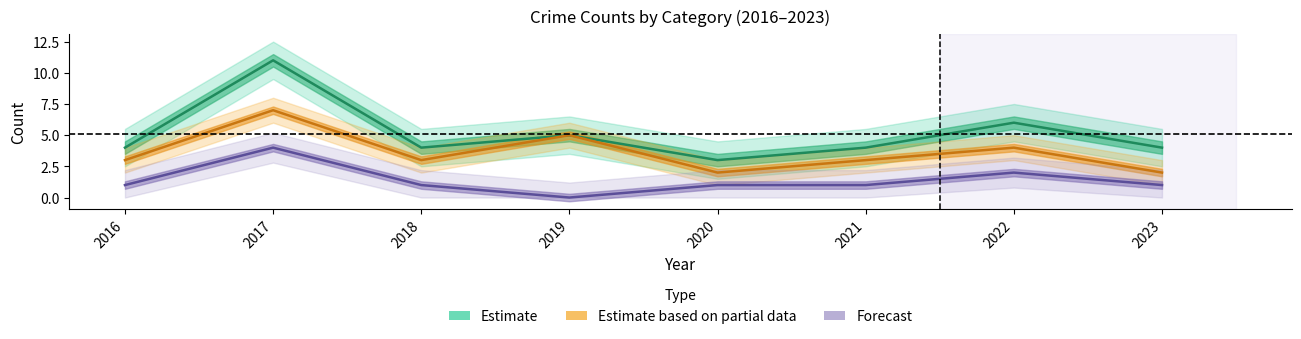

In Total, how many points are lower than both neighbors (excluding endpoints)?

2